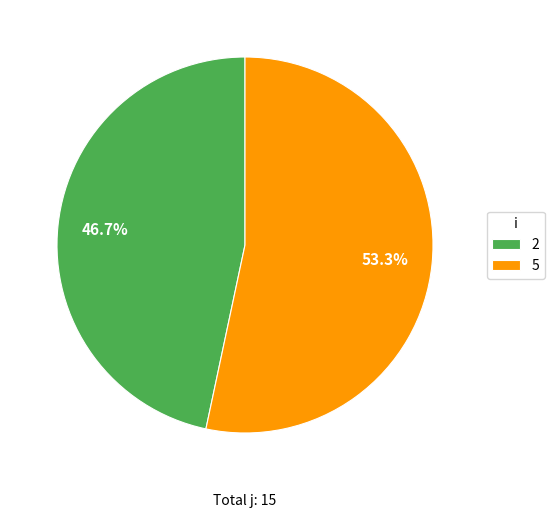

To the nearest percent, what percentage of the pie is 2?

47%